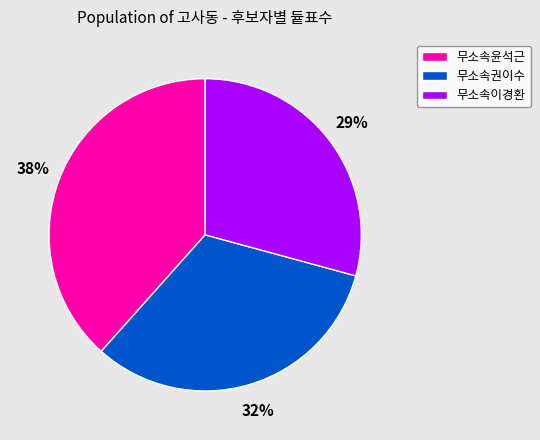

Combined, do 무소속권이수 and 무소속이경환 account for over 50%?

Yes